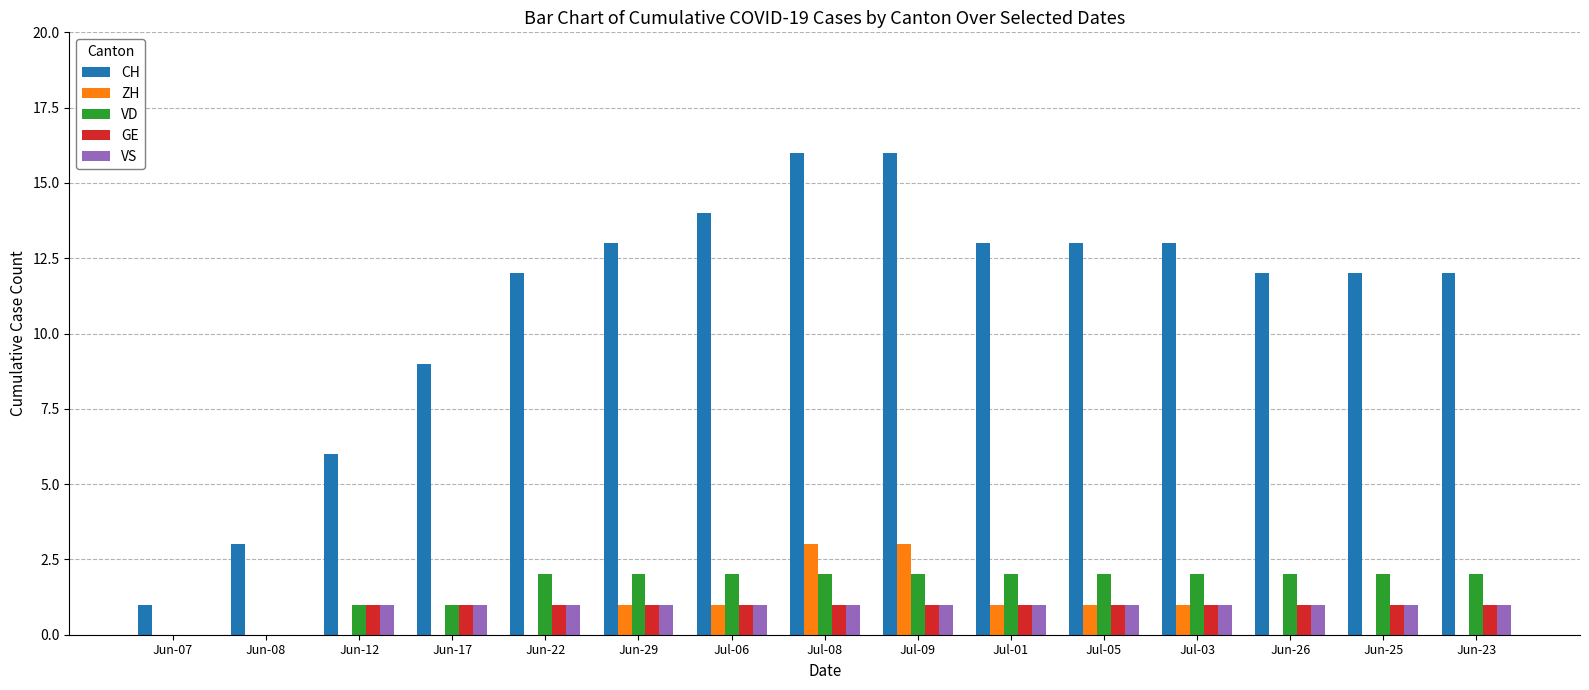

True or false: VD has a value of 2 at Jun-29.

True